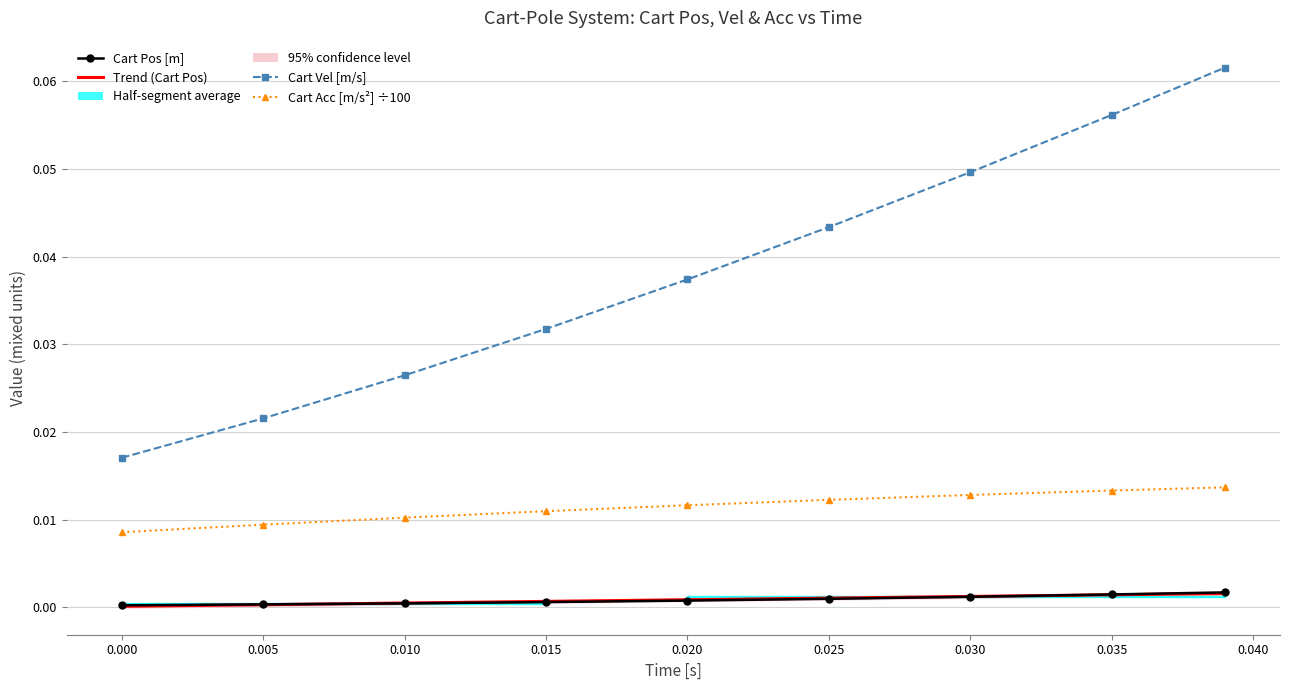

The value of Cart Acc [m/s²] ÷100 at 0.005 is 0.0. True or false?

True